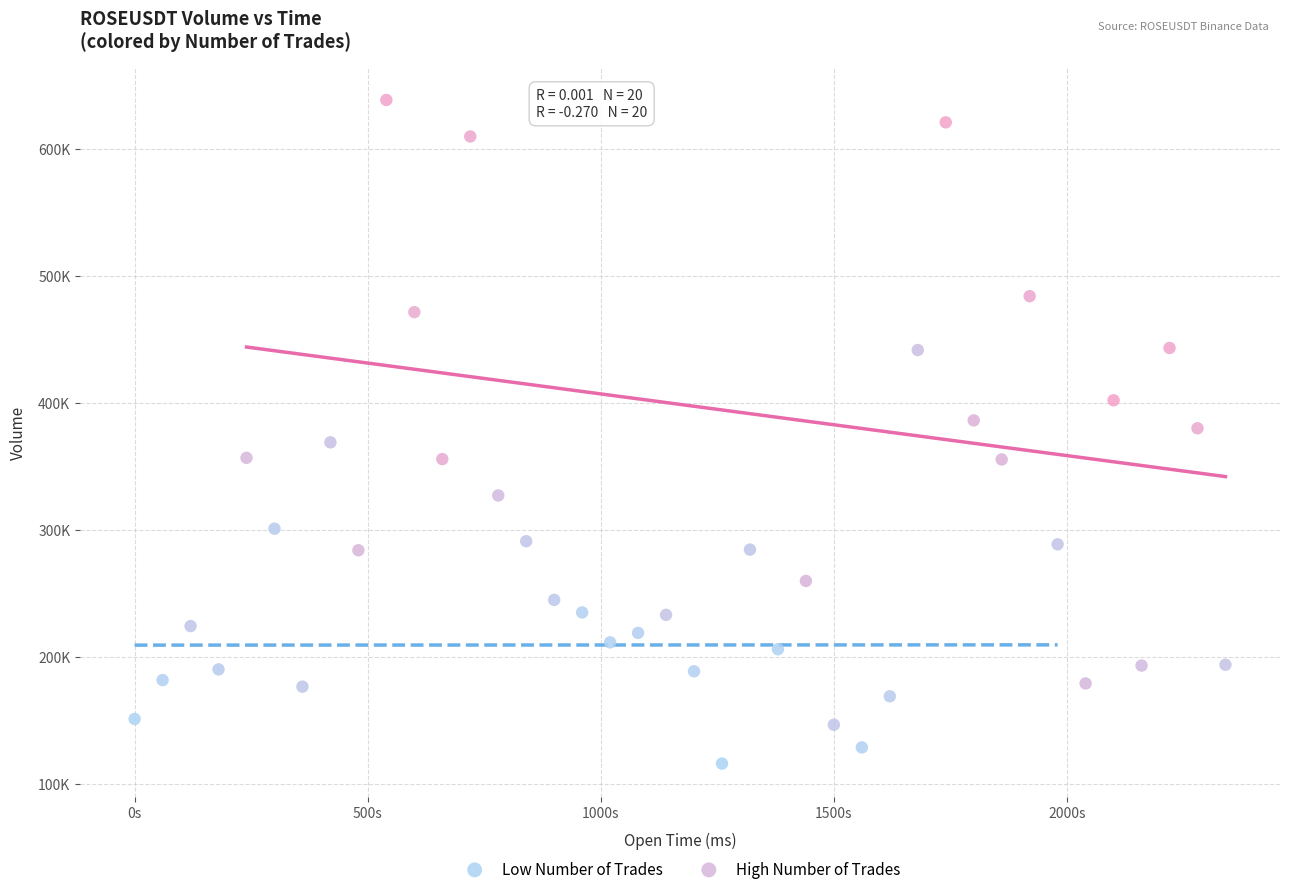

Which series contains the lowest Y value?

Low Number of Trades